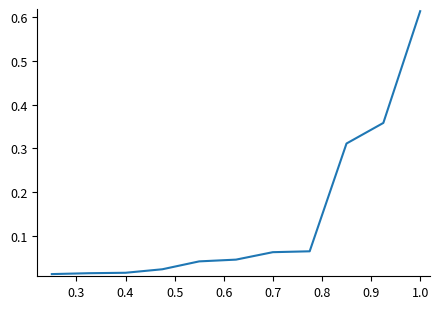

Does the chart have visible grid lines?

No